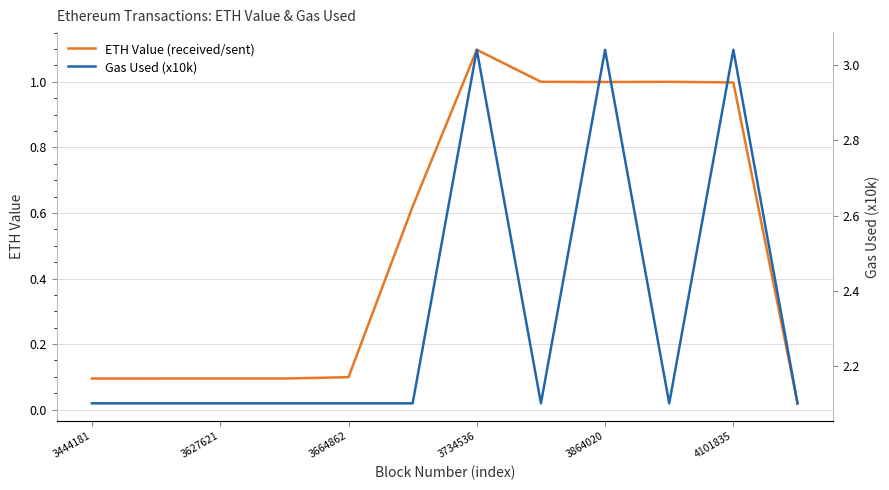

How many distinct data groups are displayed?

2